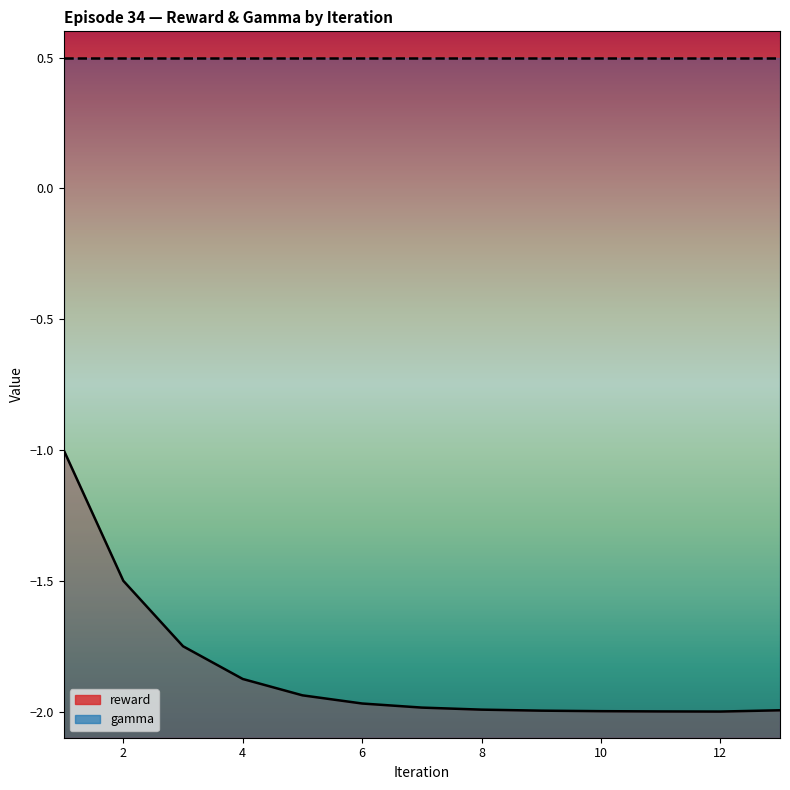

What is the label of the 8th point from the right?

6.0